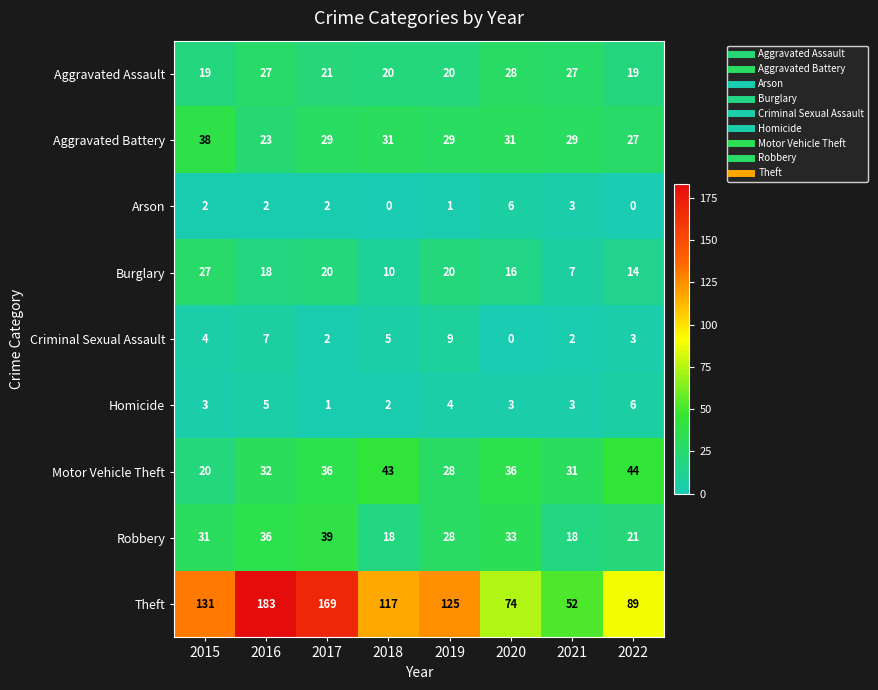

Is it true that Motor Vehicle Theft equals 36 at 2020?

True